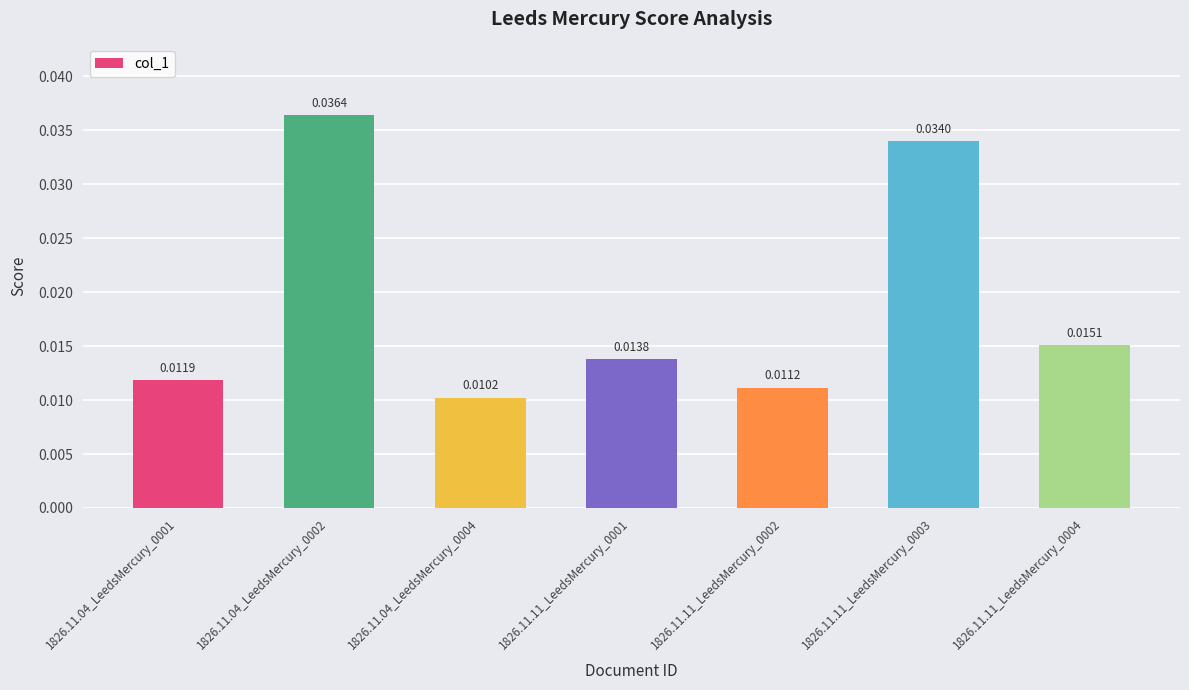

Rank the categories by value from lowest to highest.

1826.11.04_LeedsMercury_0004, 1826.11.11_LeedsMercury_0002, 1826.11.04_LeedsMercury_0001, 1826.11.11_LeedsMercury_0001, 1826.11.11_LeedsMercury_0004, 1826.11.11_LeedsMercury_0003, 1826.11.04_LeedsMercury_0002